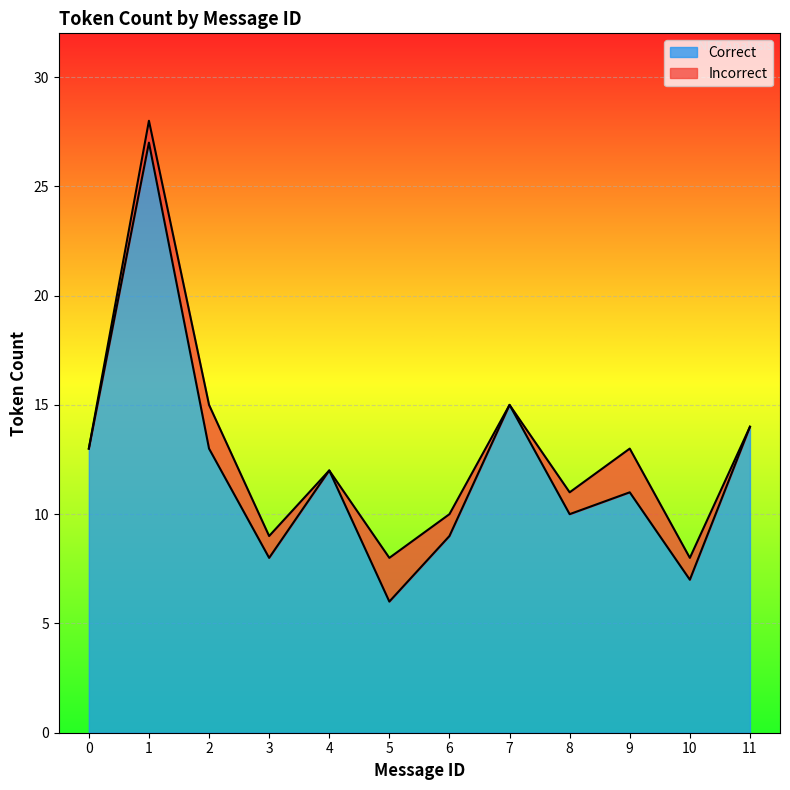

Reading left to right, extract all data points from this chart.

13	27	13	8	12	6	9	15	10	11	7	14